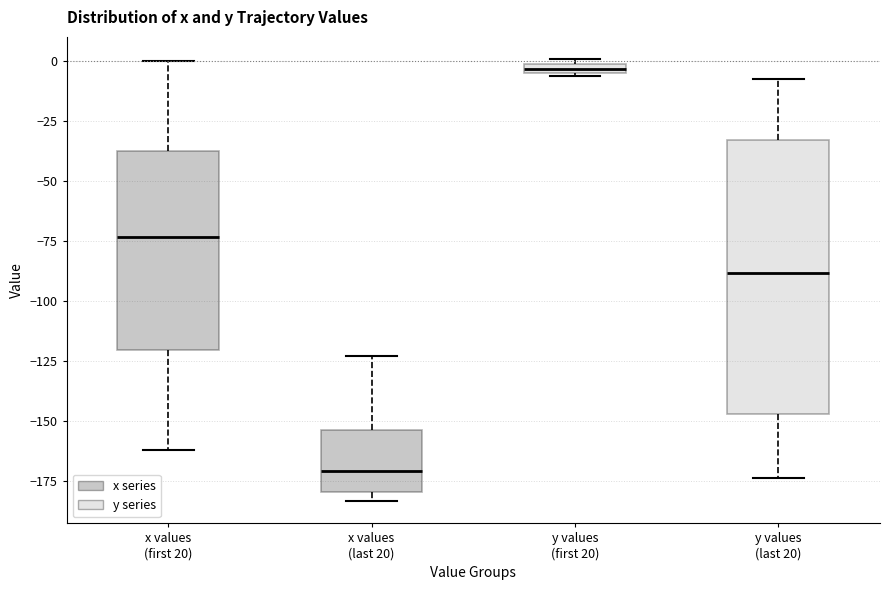

Comparing the boxes themselves (not the whiskers), which one is the tallest?

y values (last 20)